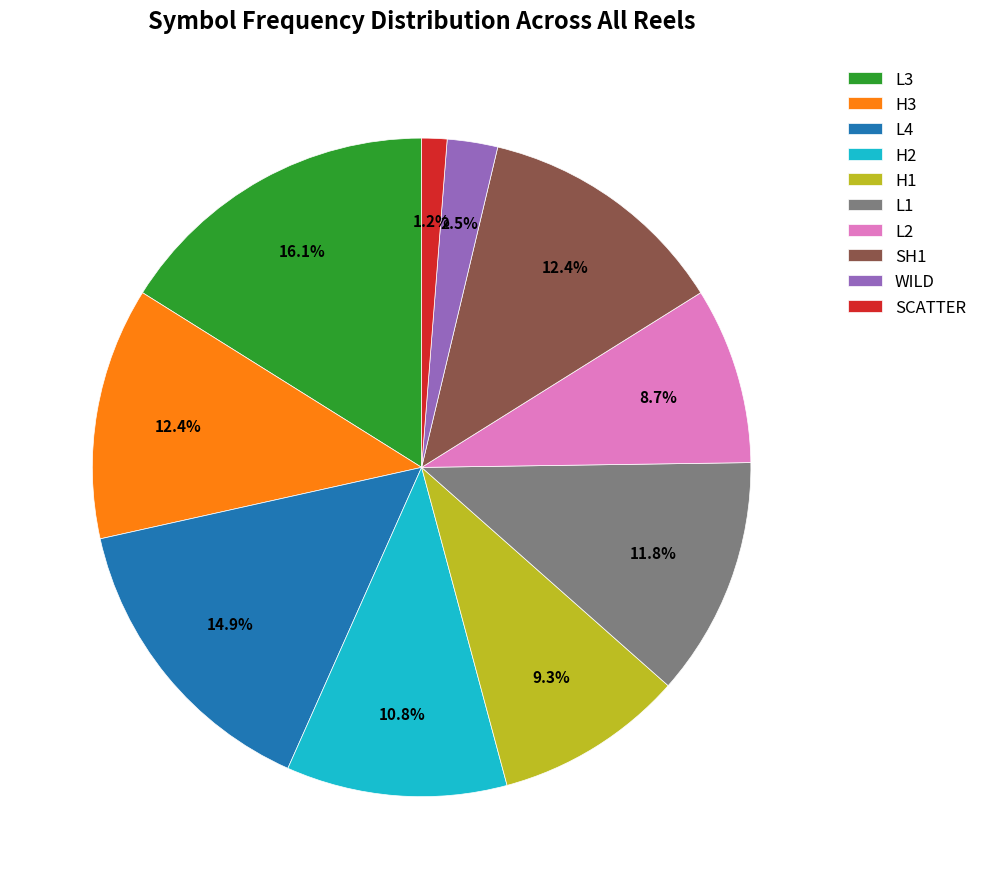

Count the number of slices in the pie.

10